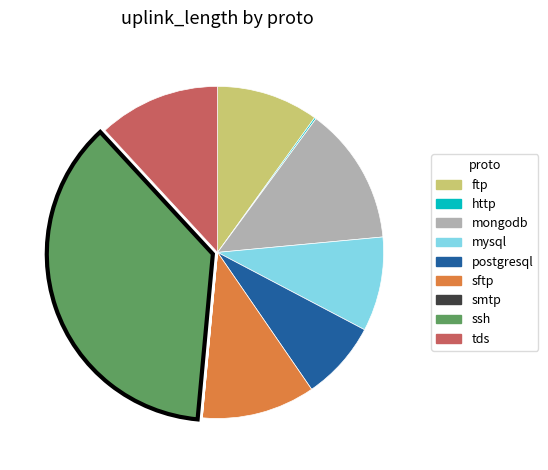

What is the largest slice in the pie chart?

ssh